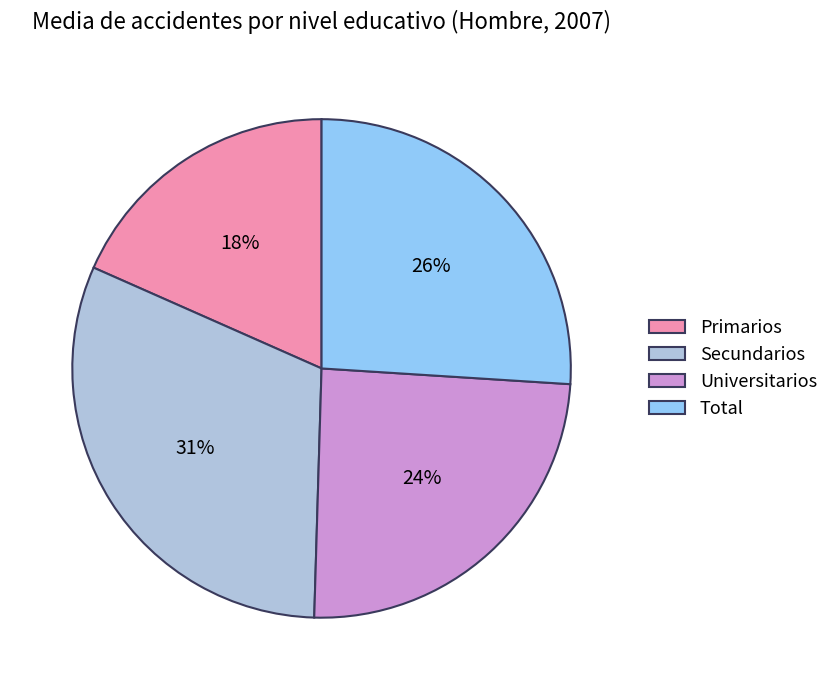

Does Universitarios account for over 50% of the chart?

No